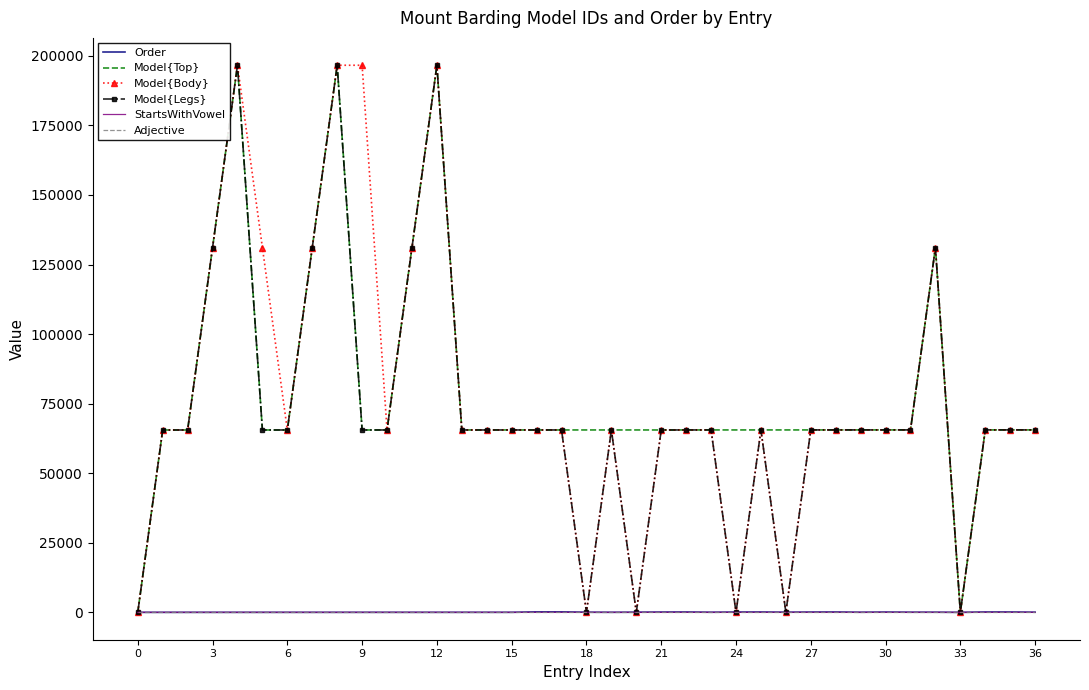

What is the greatest value displayed?

196616